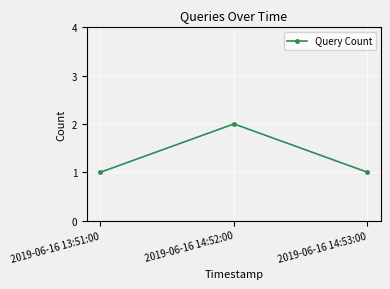

What value does the data have at 2019-06-16 14:53:00?

1